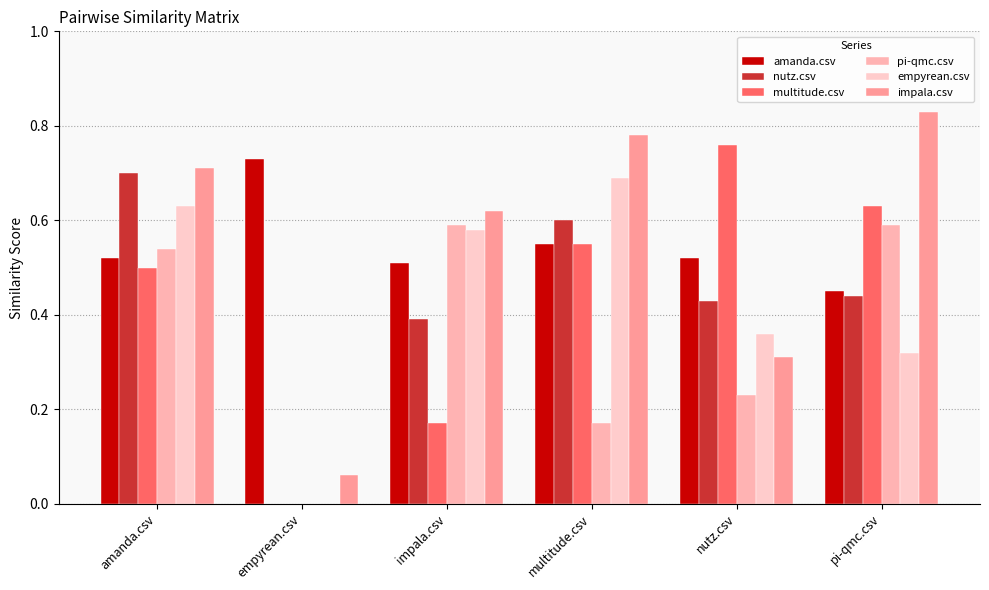

How many categories are shown in the chart?

6